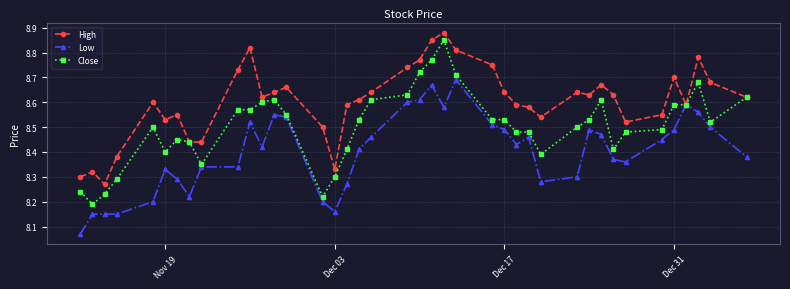

List the series in order of their overall mean, lowest first.

Low, Close, High